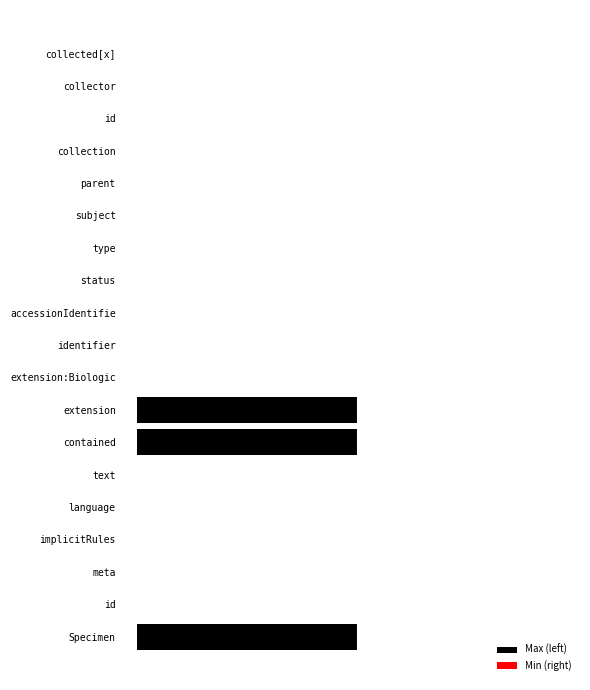

Which series has the largest range (max minus min)?

Max (left)